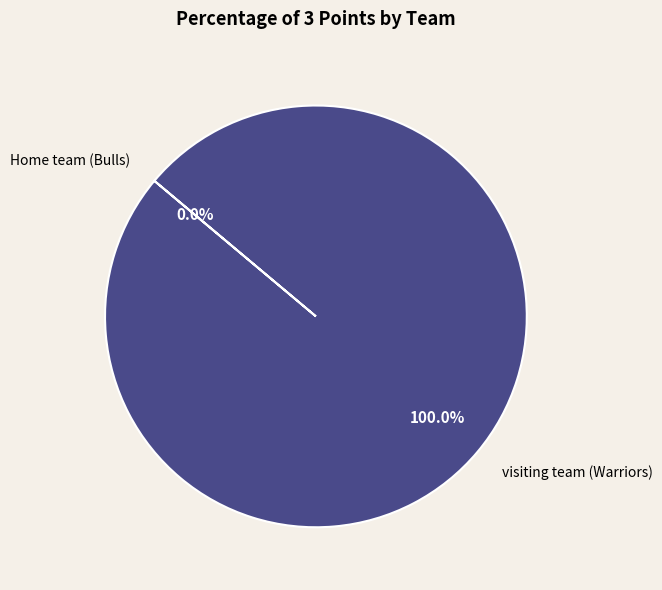

To the nearest percent, what is the average slice percentage?

50%